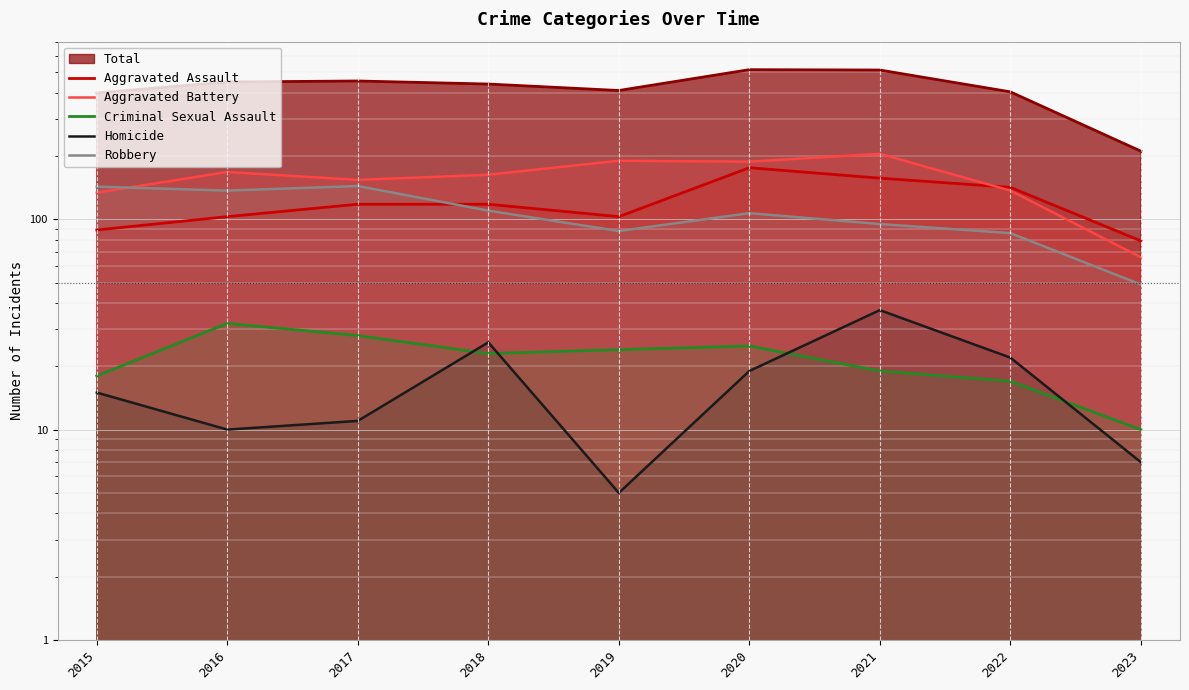

Which category has the highest value in the Homicide series?

2021